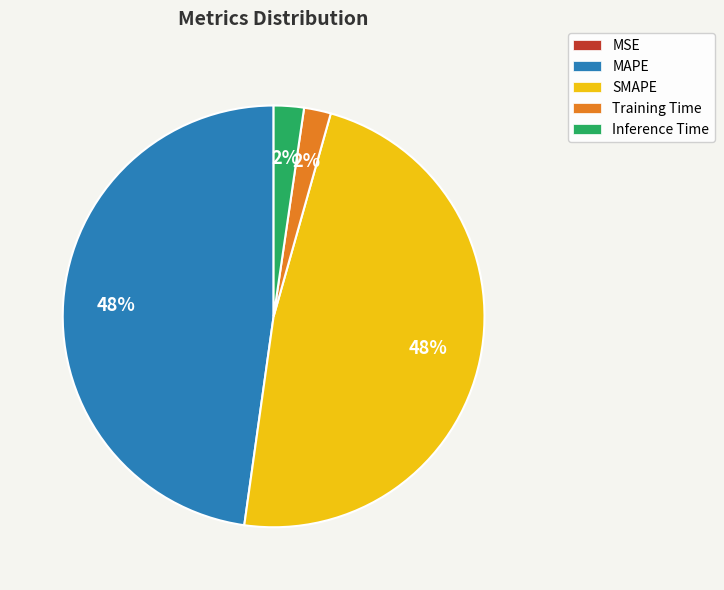

To the nearest percent, what is the combined percentage of SMAPE and Training Time?

50%